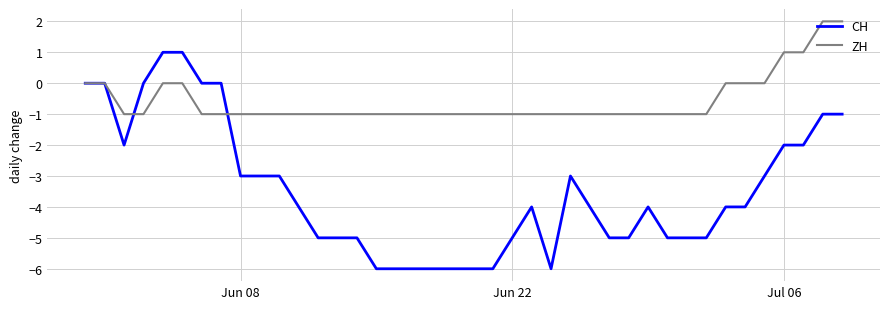

Which series has the largest total across all categories?

ZH